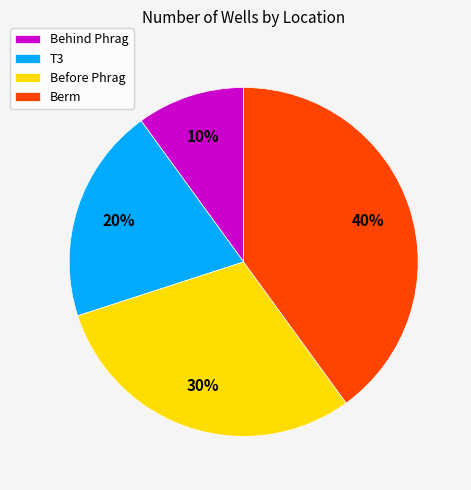

To the nearest percent, what is the combined percentage of Berm and T3?

60%